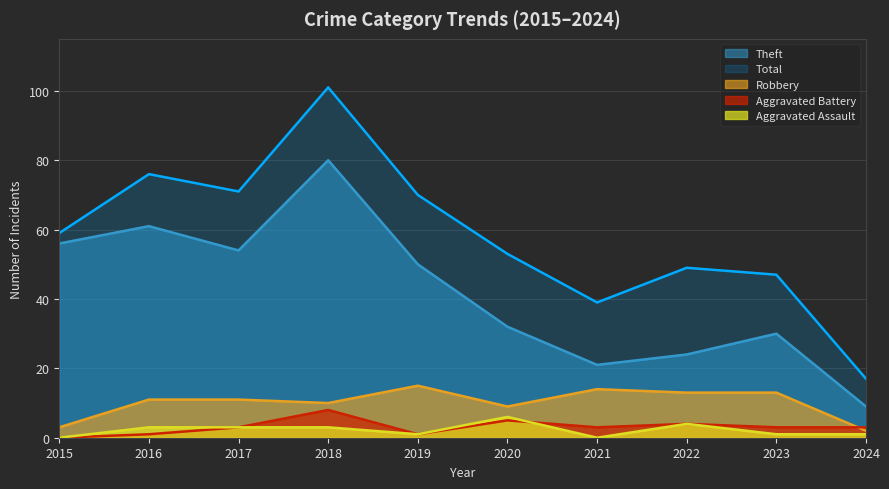

Count the number of categories in the chart.

10